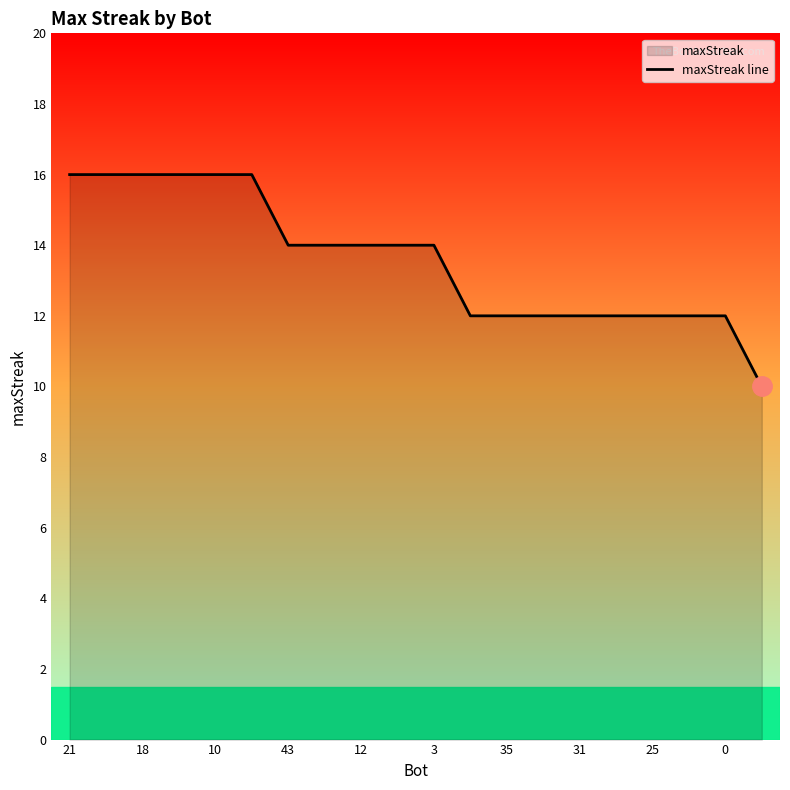

What is the label of the 1st point from the left?

21